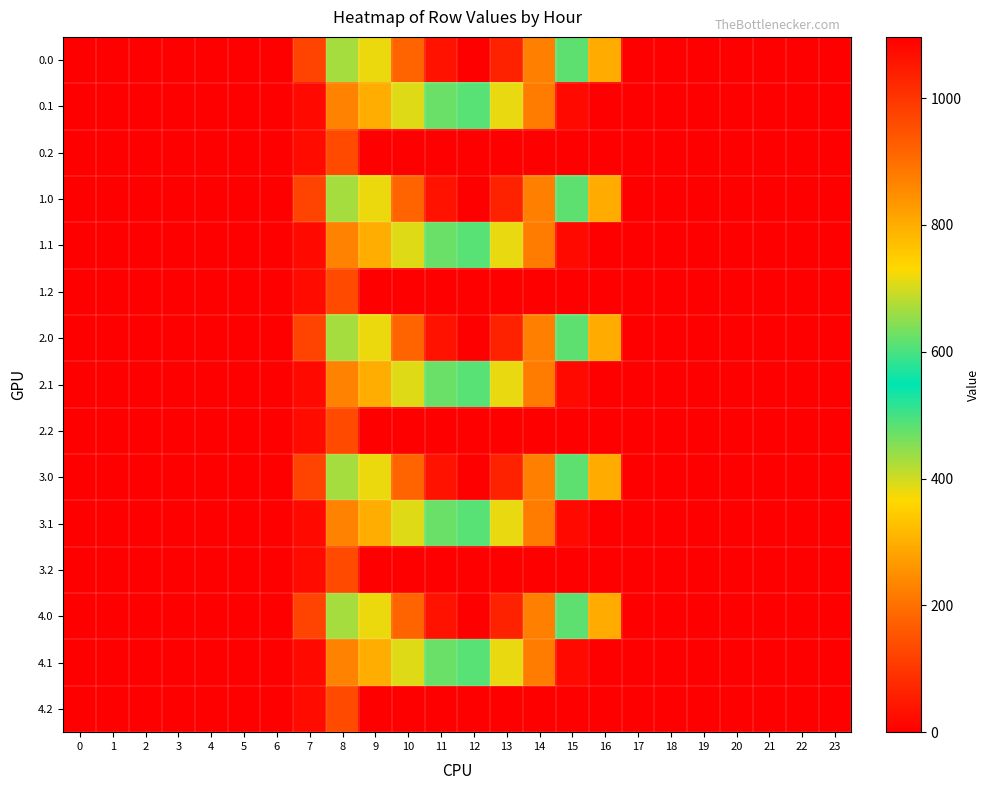

List the series in order of their peak value, lowest first.

0.2, 1.2, 2.2, 3.2, 4.2, 0.1, 1.1, 2.1, 3.1, 4.1, 0.0, 1.0, 2.0, 3.0, 4.0